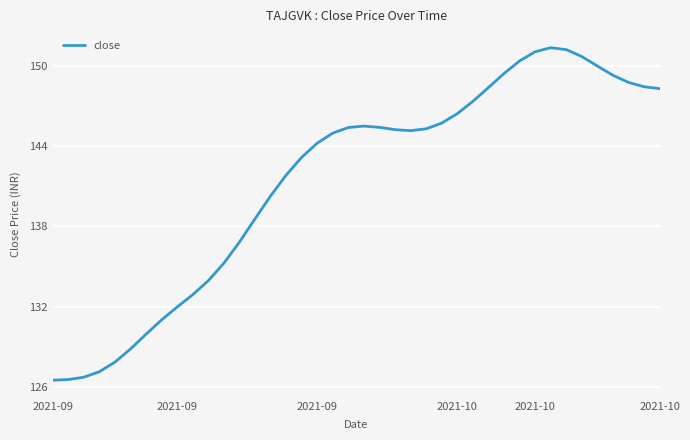

Does the chart display data point markers on the line(s)?

No